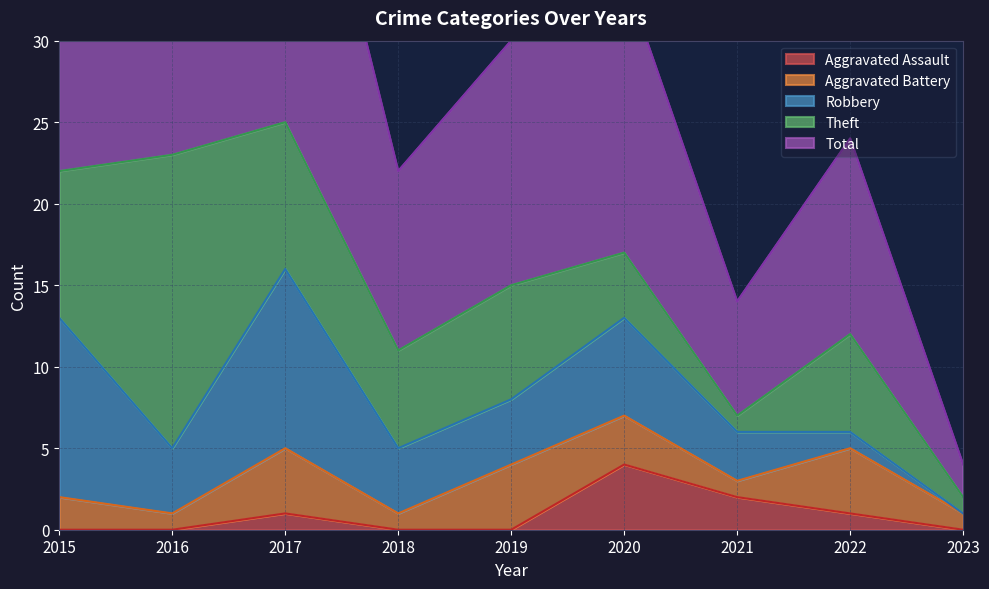

Which series changed the most between 2015 and 2018?

Total